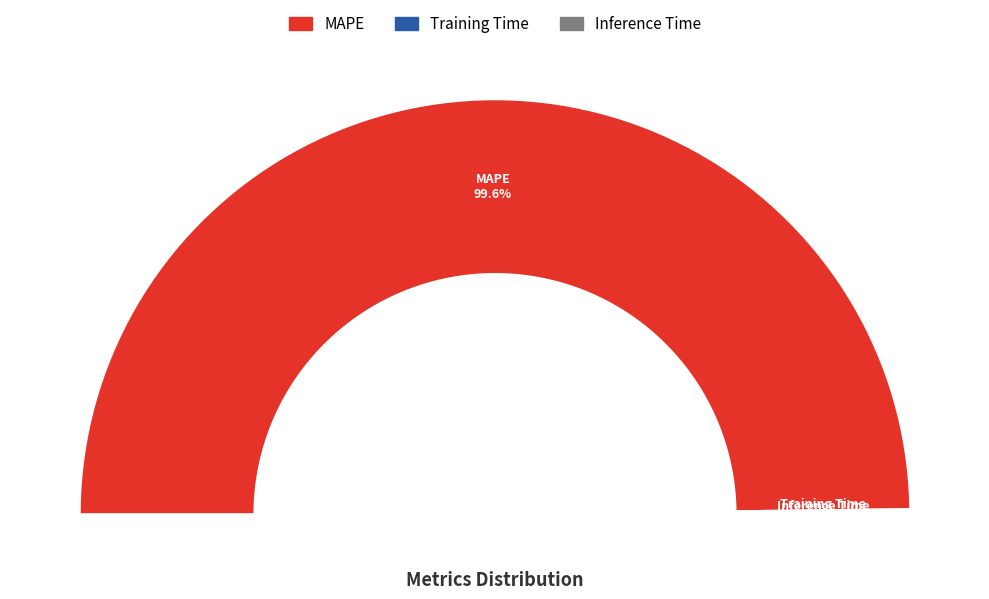

Rank the categories by value from highest to lowest.

MAPE, Training Time, Inference Time